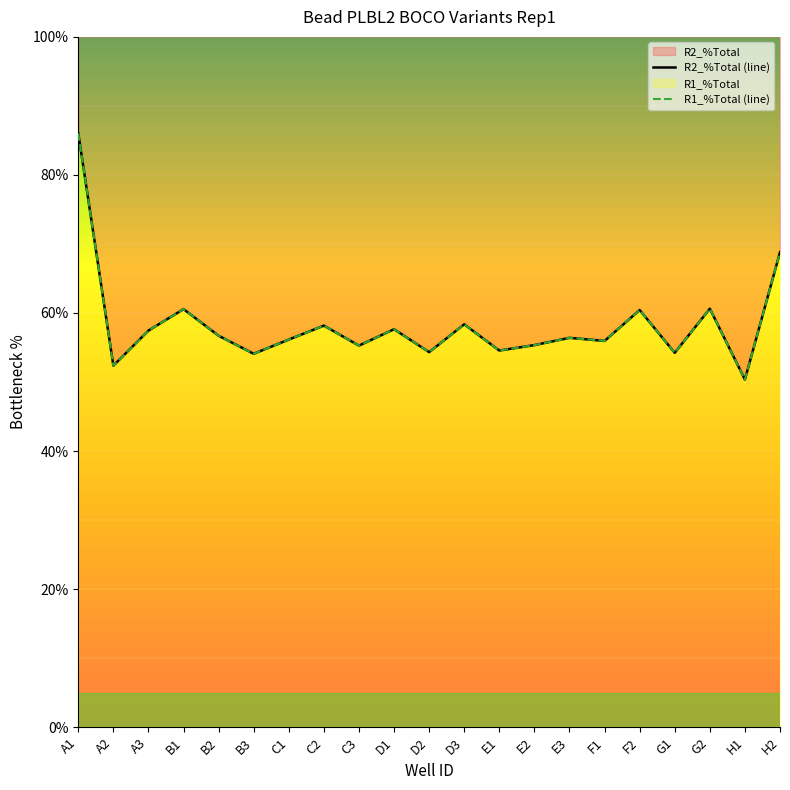

What is the value of the R1_%Total (line) point at the 6th from the left?

54.1